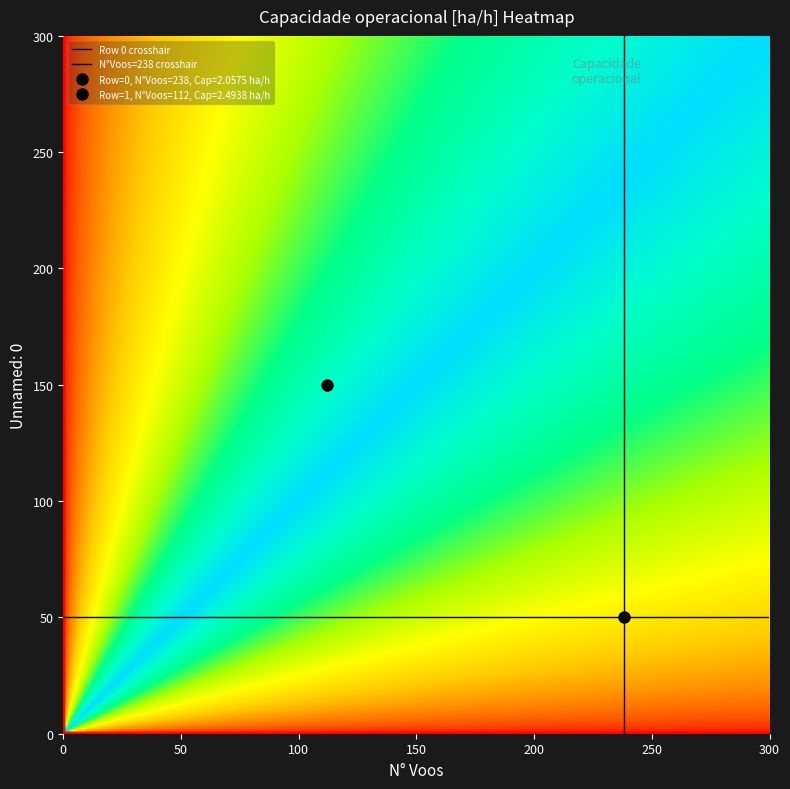

What is the average value of the 0 series?

120.0